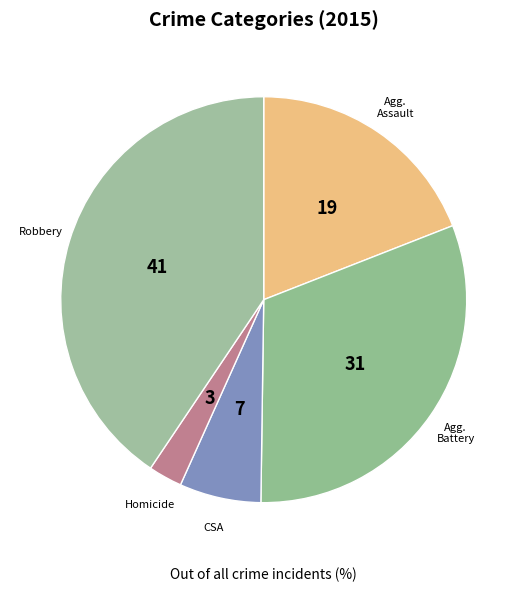

How many slices are in this pie chart?

5